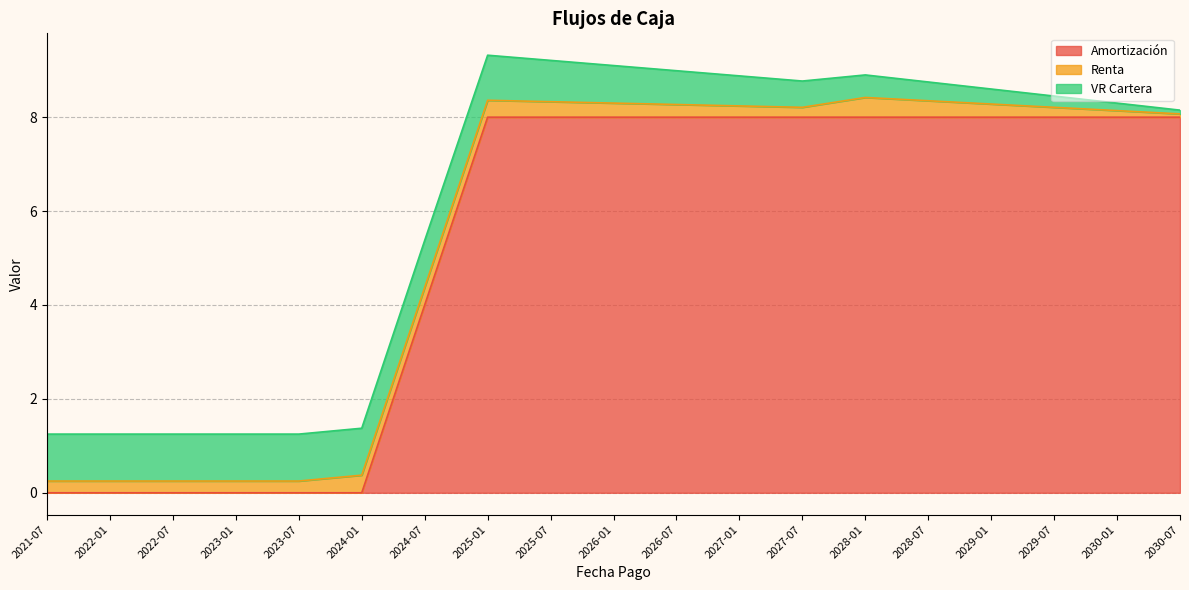

The VR Cartera series shows 0.5 at 2028-01-09. True or false?

True